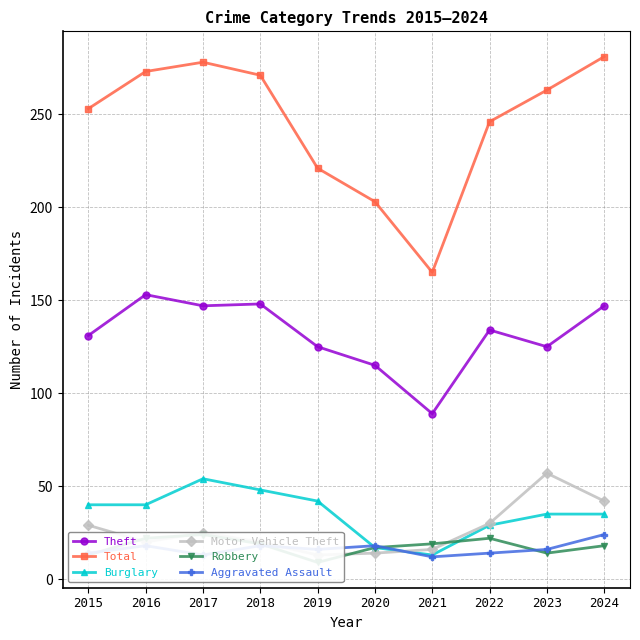

Between 2015 and 2020, which is larger?

2015